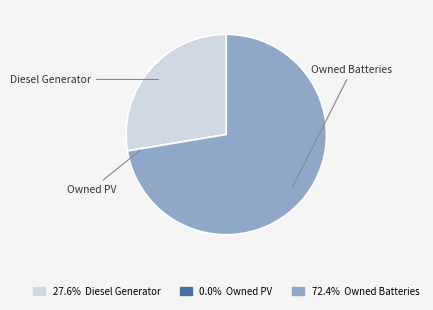

Is it true that Diesel Generator is 28% of the pie?

True